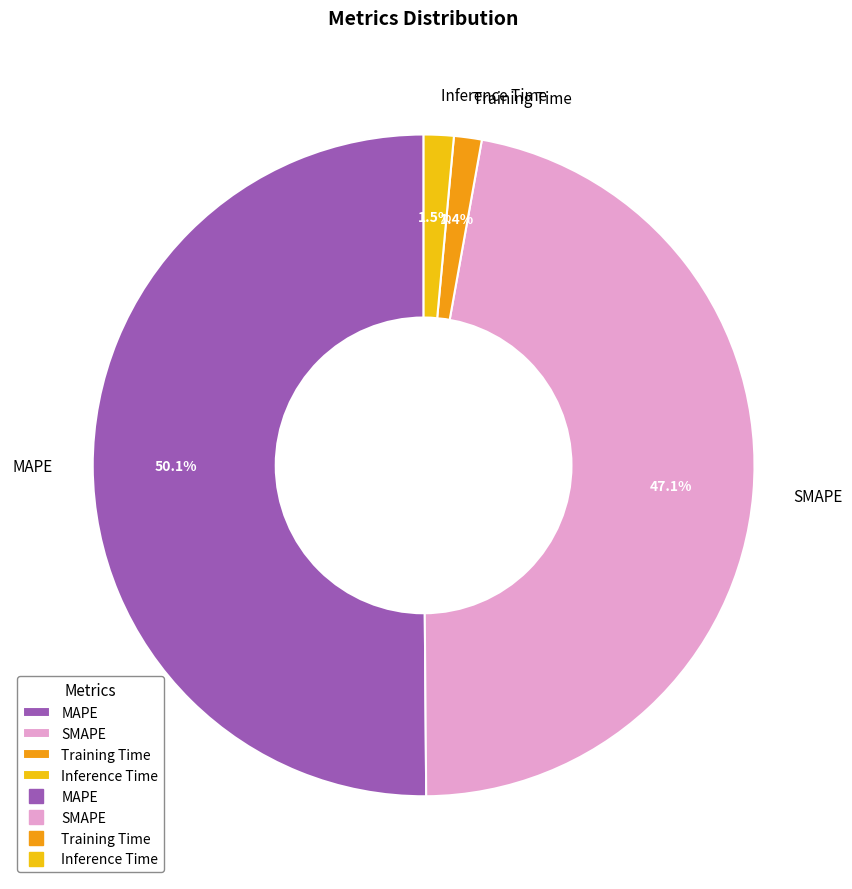

What is the largest slice in the pie chart?

MAPE